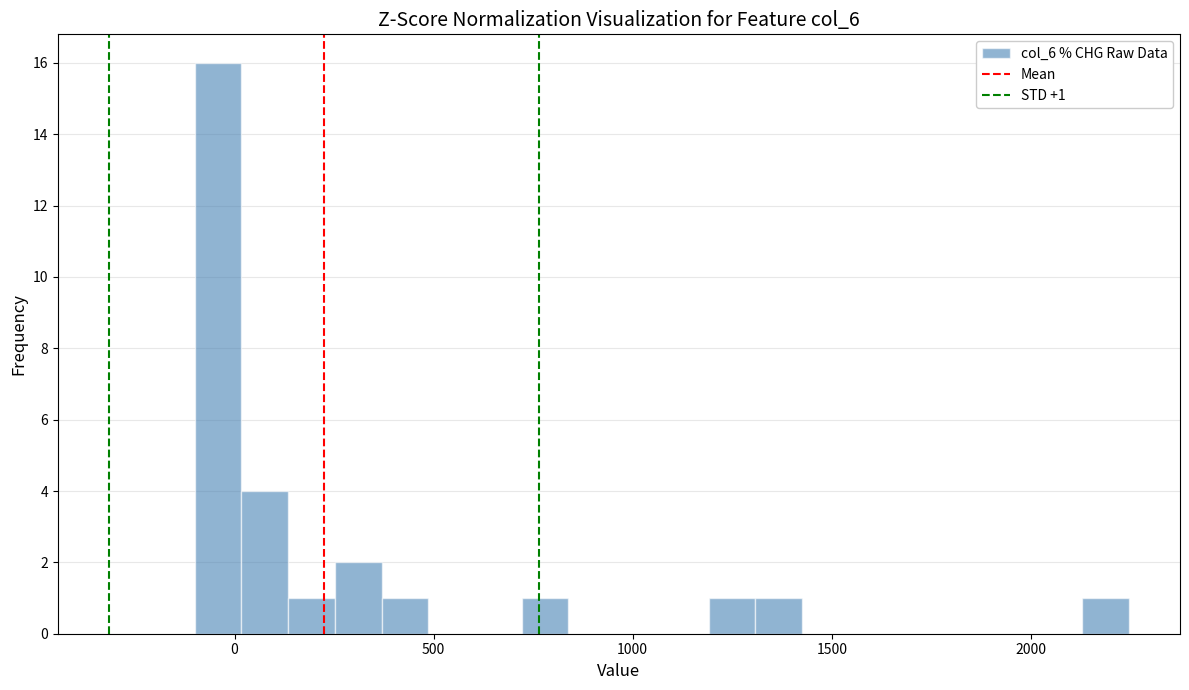

Read against the x-axis, roughly where is the centre of the tallest bar?

-50